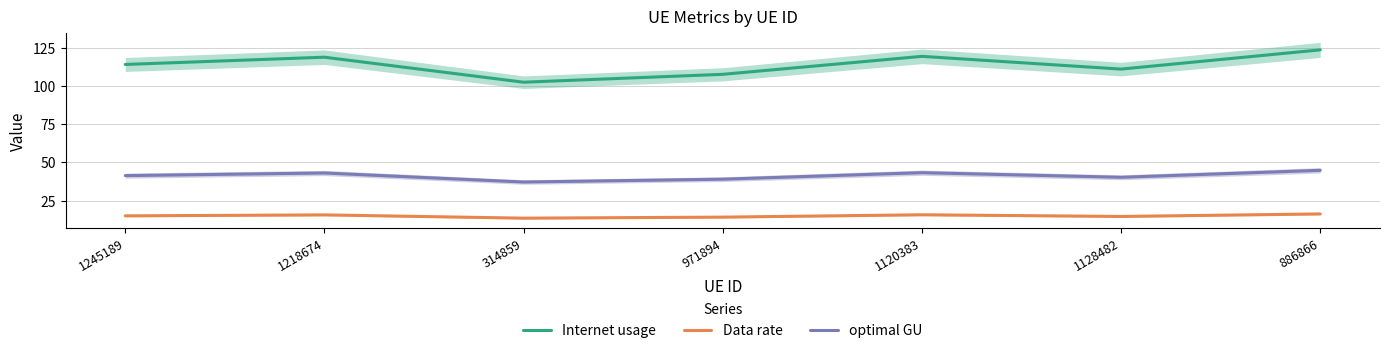

What is the value of the optimal GU point at the 7th from the left?

44.8